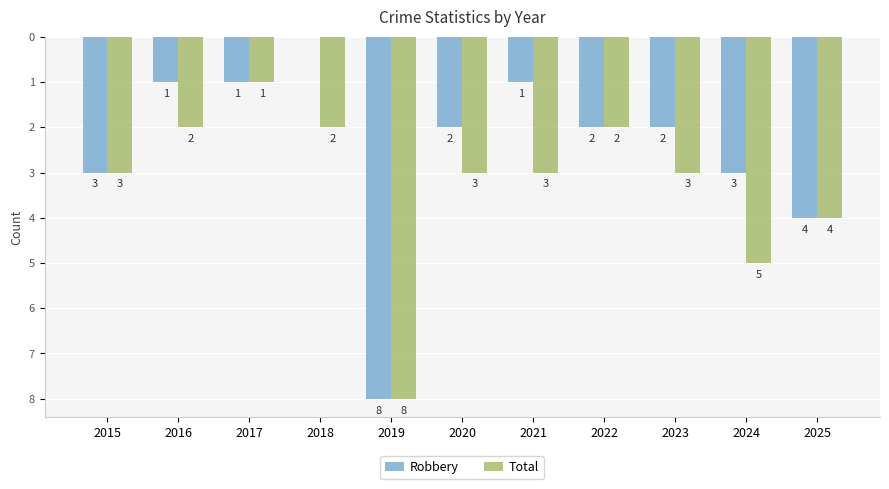

What are all the series names shown in the legend?

Robbery, Total